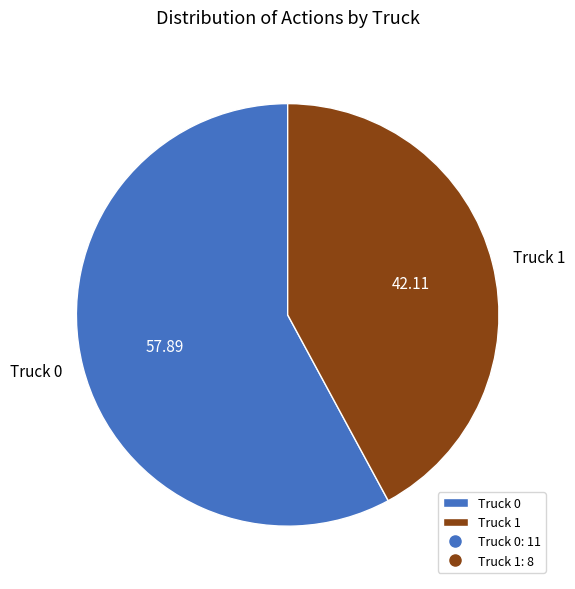

Which has a higher value, Truck 1 or Truck 0?

Truck 0